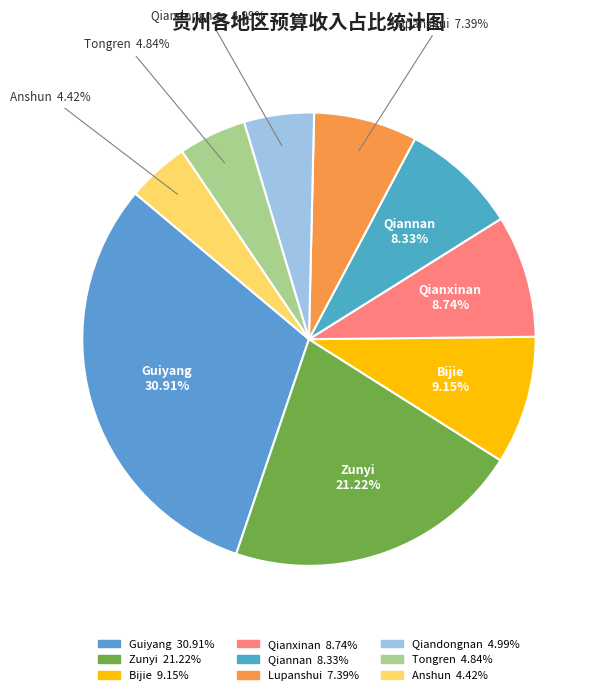

Is it true that Qianxinan is 9% of the pie?

True